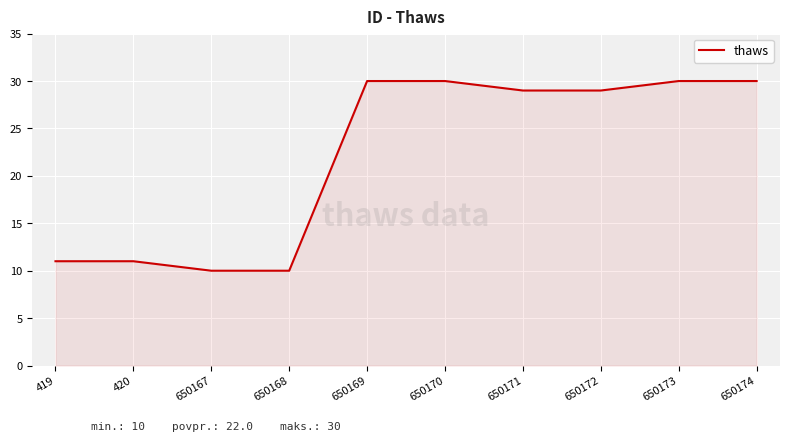

True or false: the data shows 43 at 650173.

False